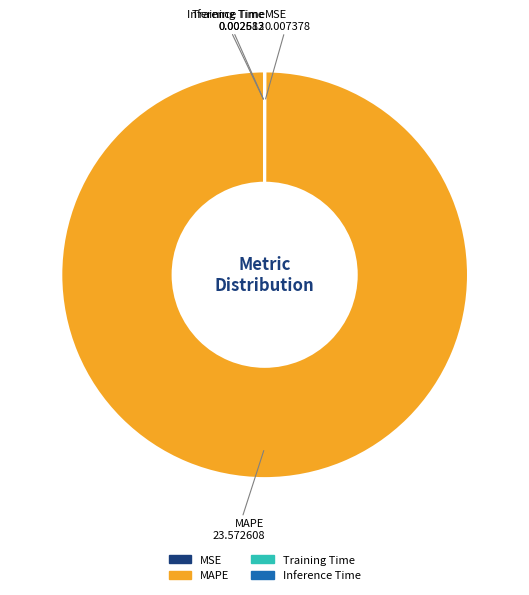

Which category has the biggest portion of the pie?

MAPE